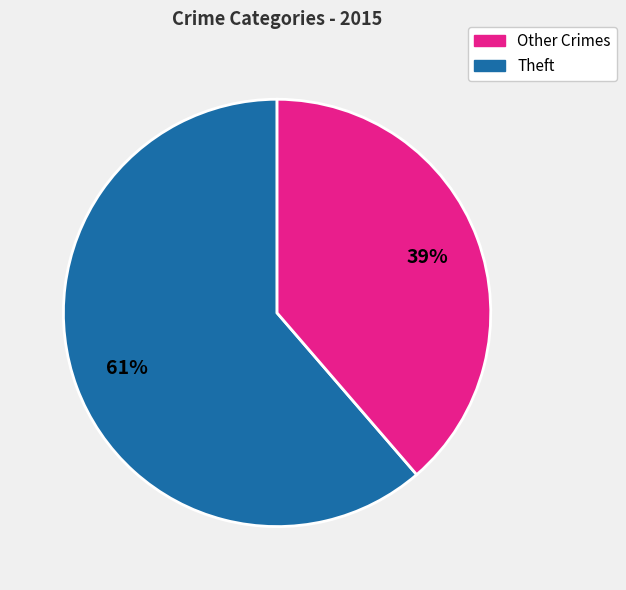

To the nearest percent, what is the average slice percentage?

50%